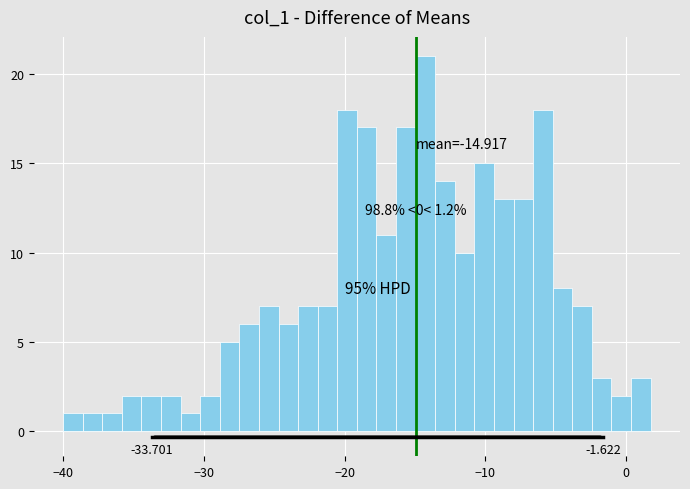

Around what value on the x-axis is the tallest bar? Give the approximate position of its centre, as read against the axis.

-14